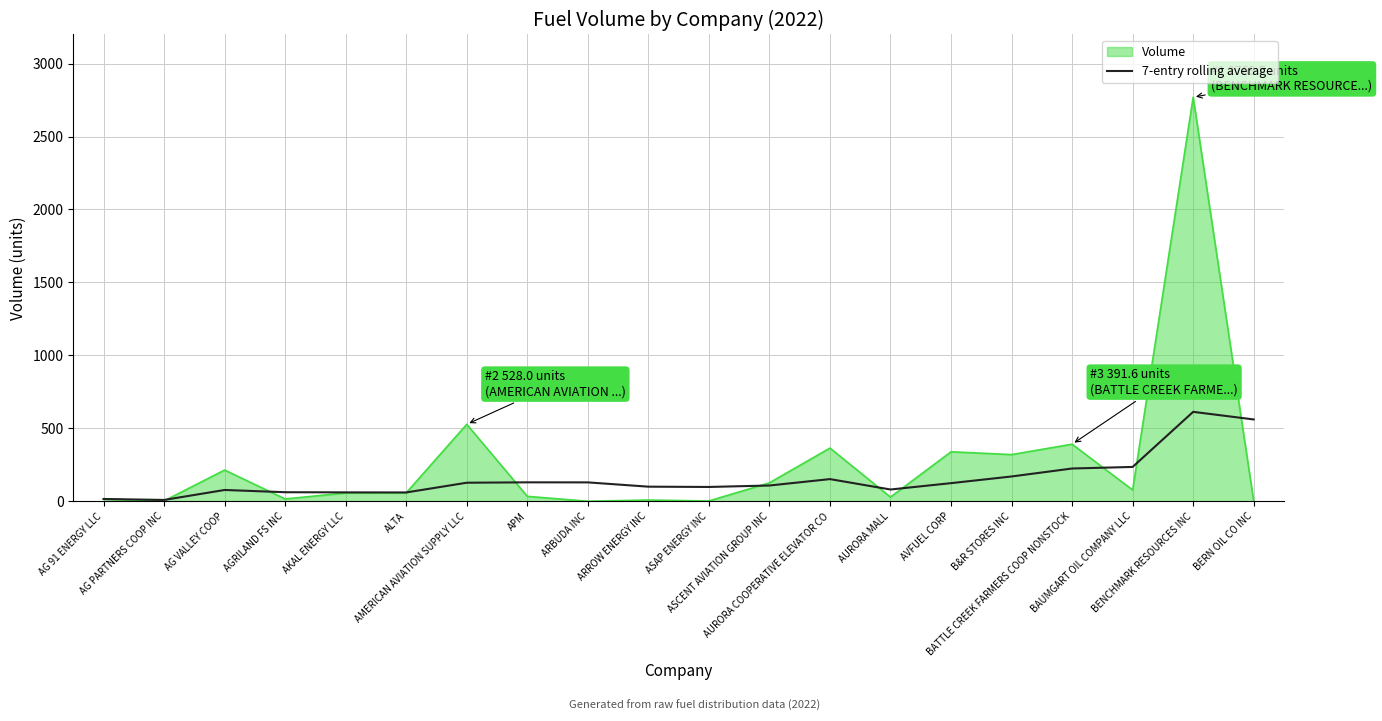

What is the maximum value for 7-entry rolling average?

613.3